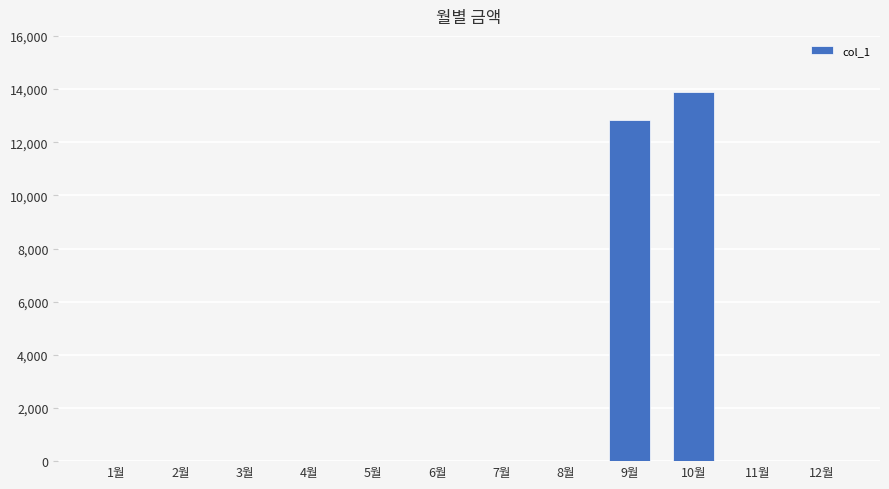

The value at 1월 is 0. True or false?

True